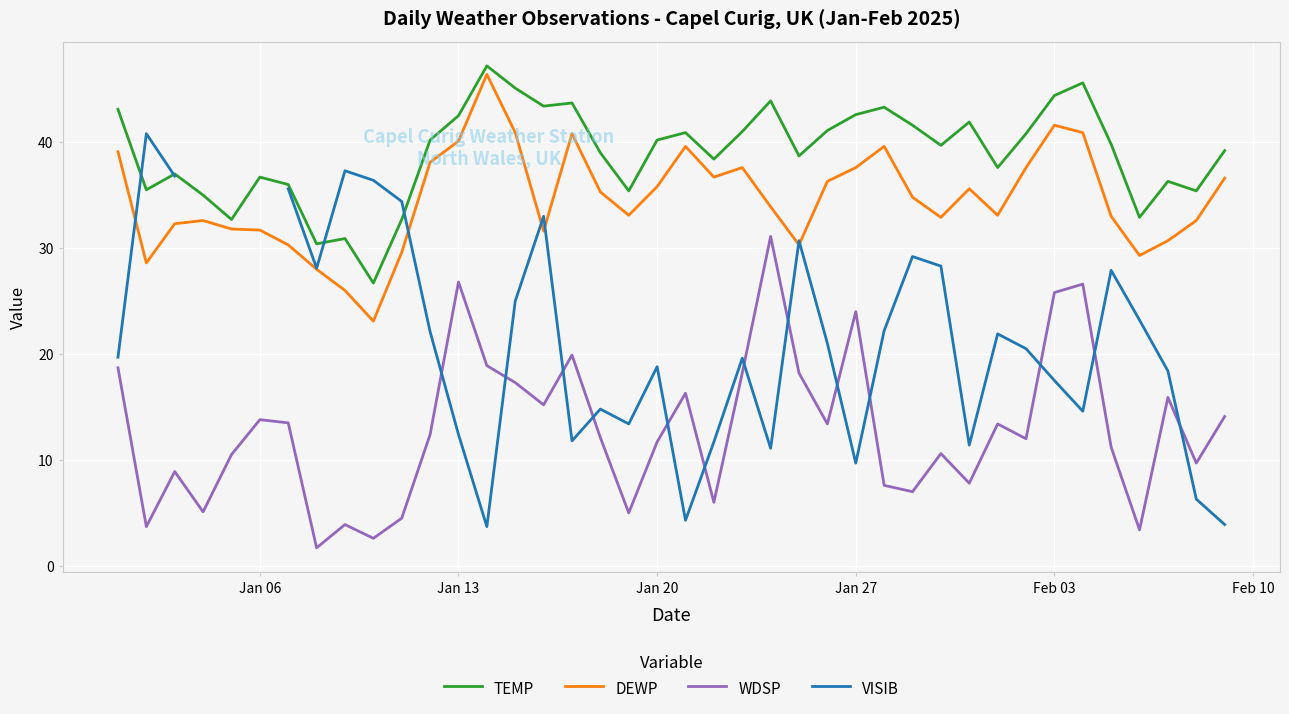

How many series are shown in this chart?

4